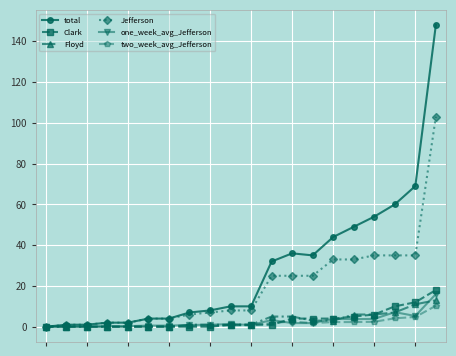

What is the difference between the maximum and minimum values in the total series?

148.0